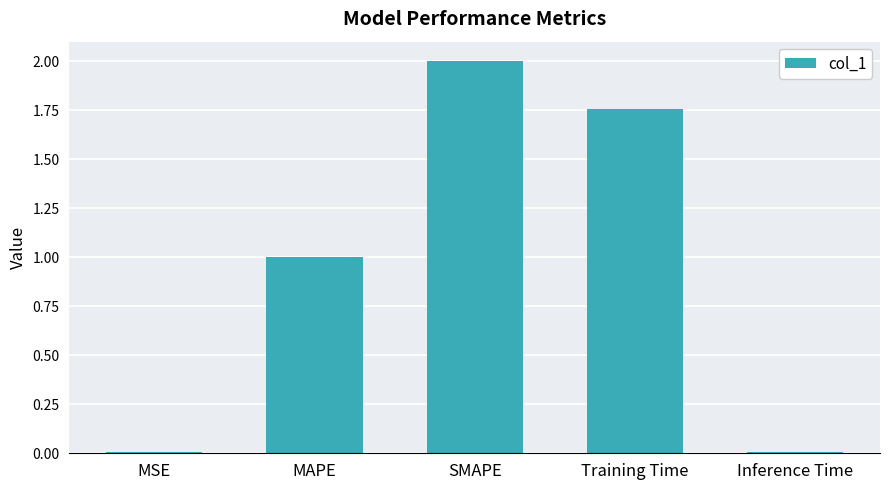

What is the sum of all values?

4.8